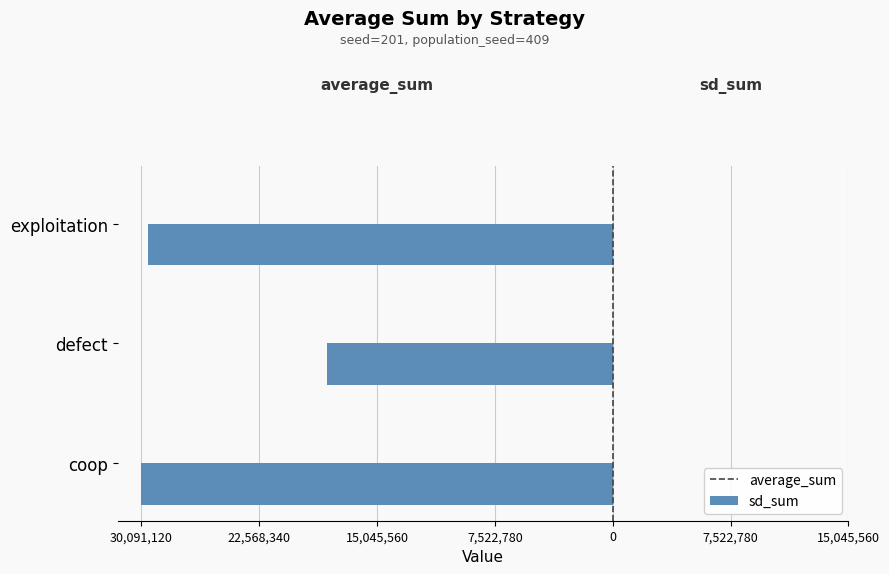

Reading right to left, what are all the values shown in this chart?

average_sum: -29692199	-18216681	-30091120
sd_sum: 3143	8308	9303